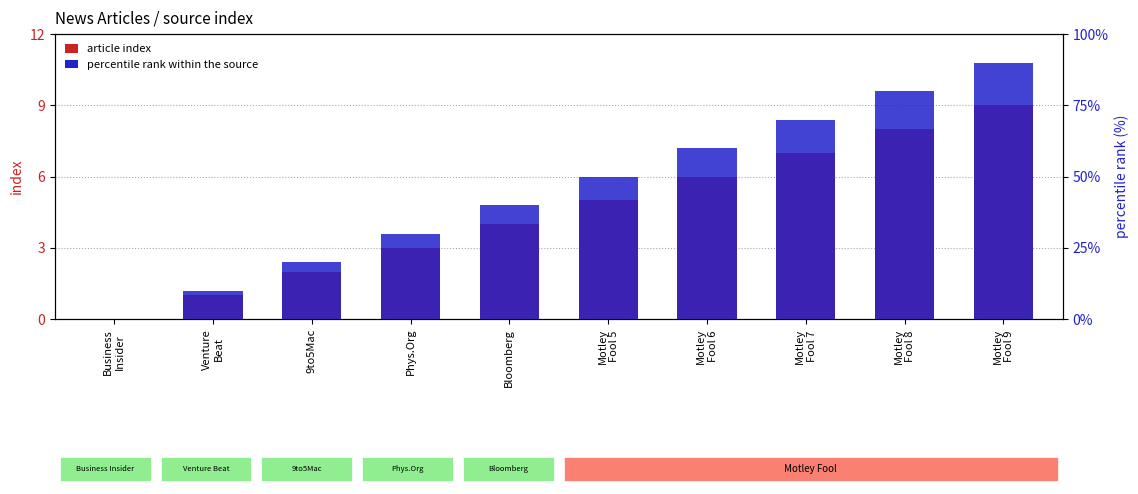

How many article index values are between 2 and 7?

6